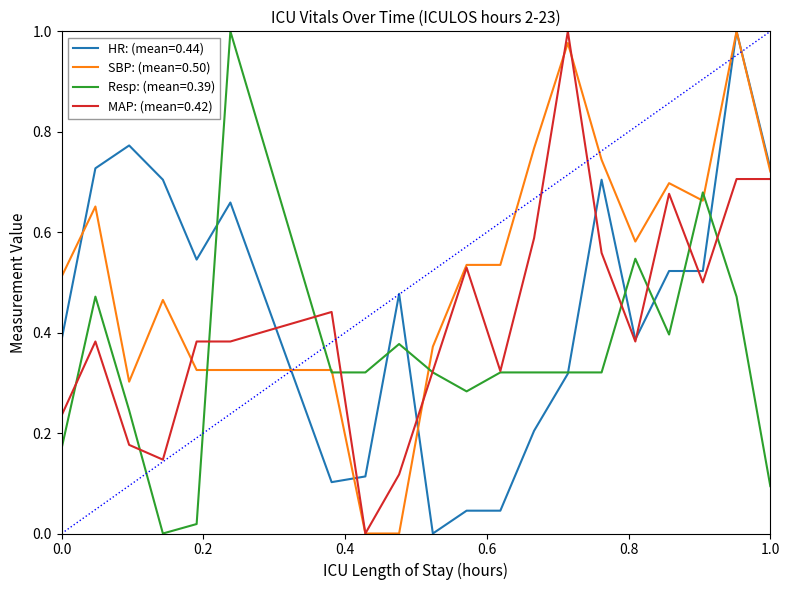

Which series has the largest total across all categories?

SBP: (mean=0.50)